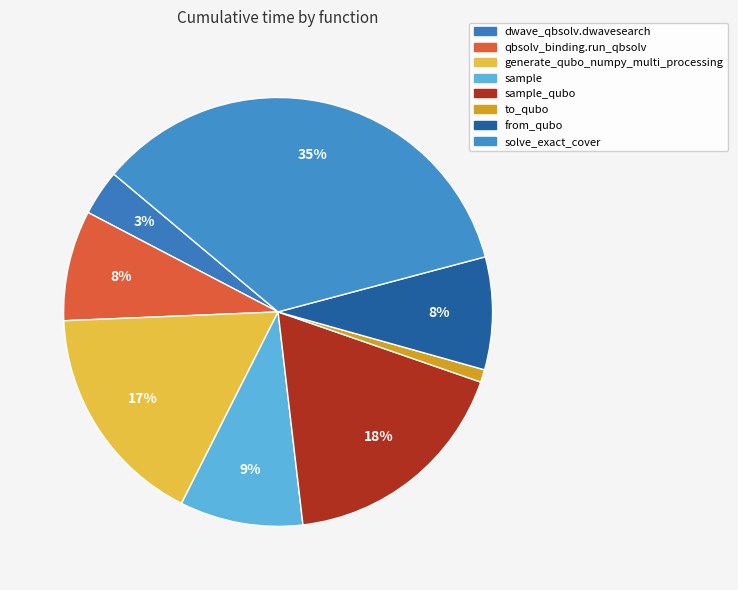

How many slices are in this pie chart?

8